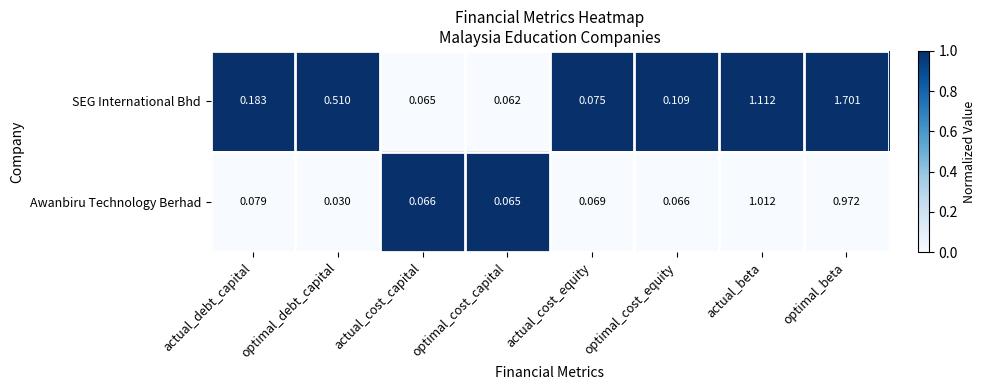

List the series in order of their peak value, highest first.

SEG International Bhd, Awanbiru Technology Berhad